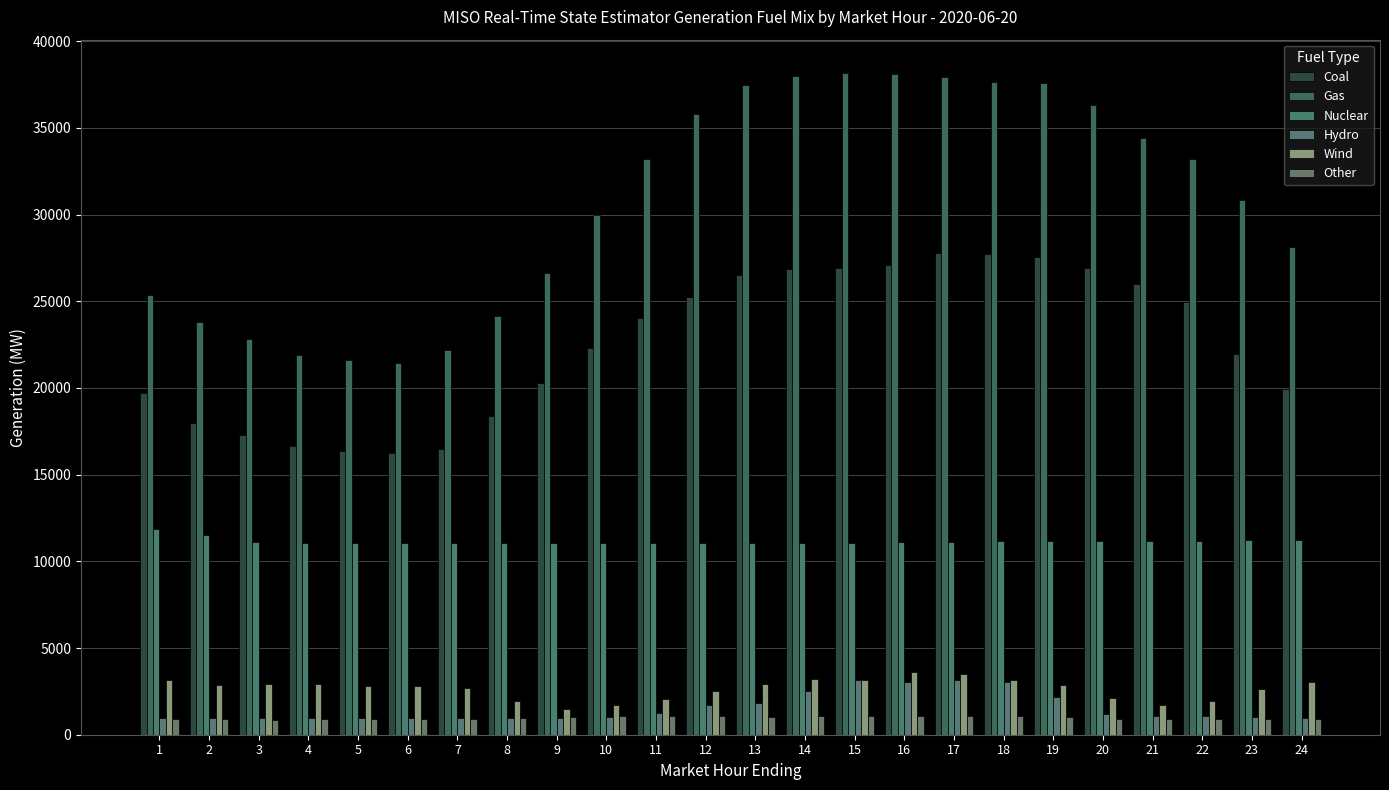

At which label does Nuclear first exceed 11090?

1